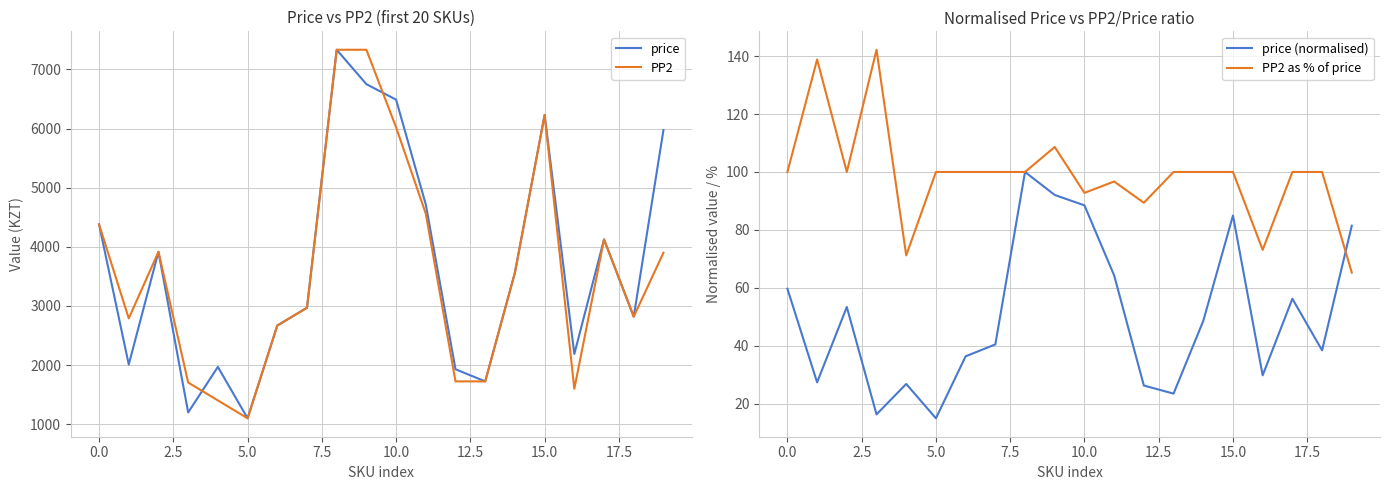

What is the difference between the highest and lowest values at 12?

1903.7